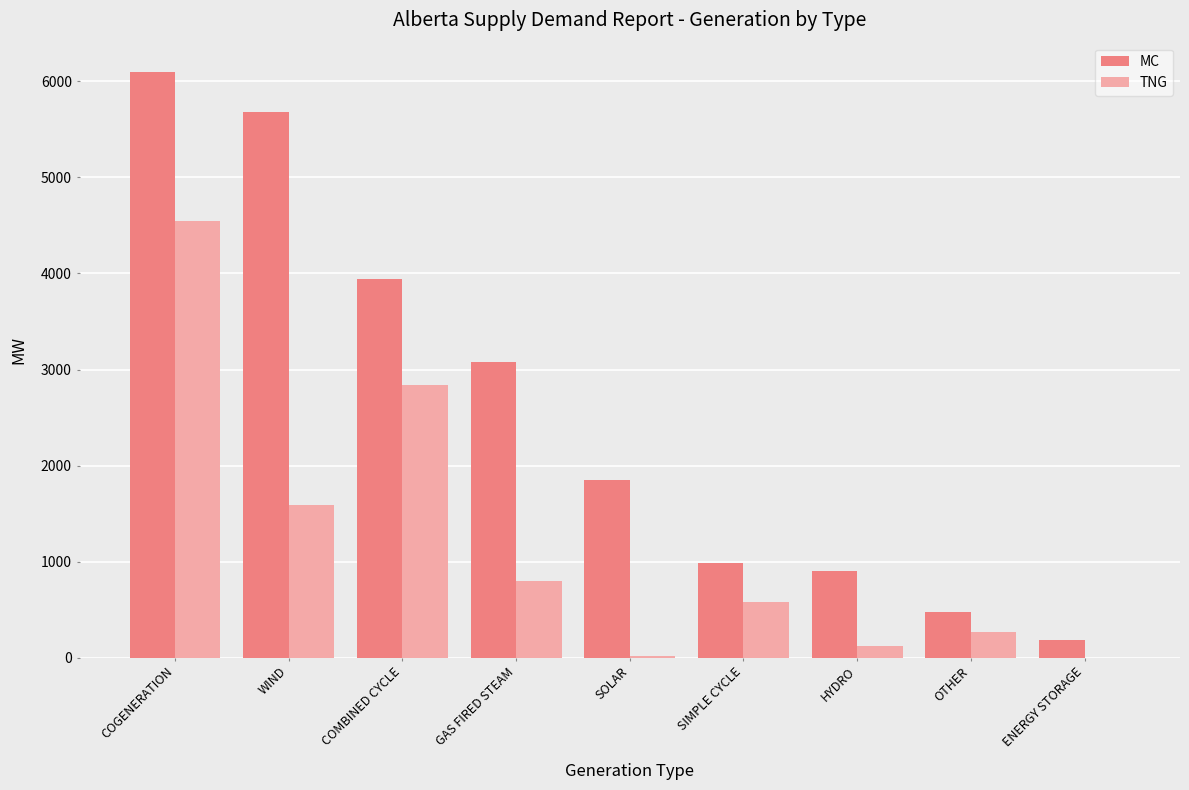

Between HYDRO and ENERGY STORAGE, which series saw the biggest shift?

MC